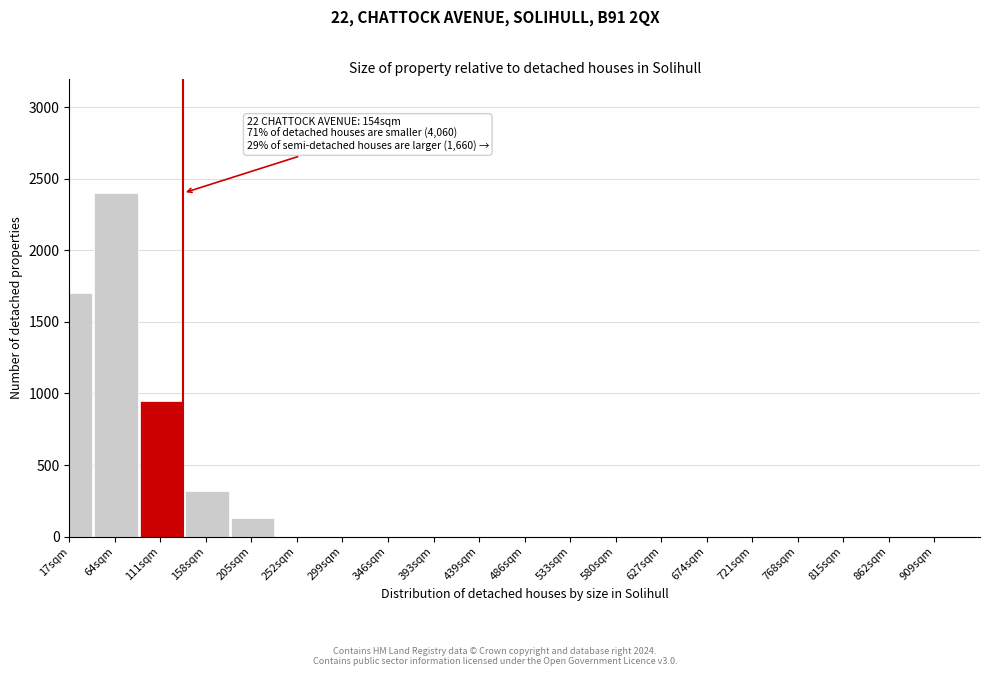

Reading left to right, extract all data points from this chart.

17sqm=1700	64sqm=2400	111sqm=950	158sqm=320	205sqm=130	252sqm=0	299sqm=0	346sqm=0	393sqm=0	439sqm=0	486sqm=0	533sqm=0	580sqm=0	627sqm=0	674sqm=0	721sqm=0	768sqm=0	815sqm=0	862sqm=0	909sqm=0